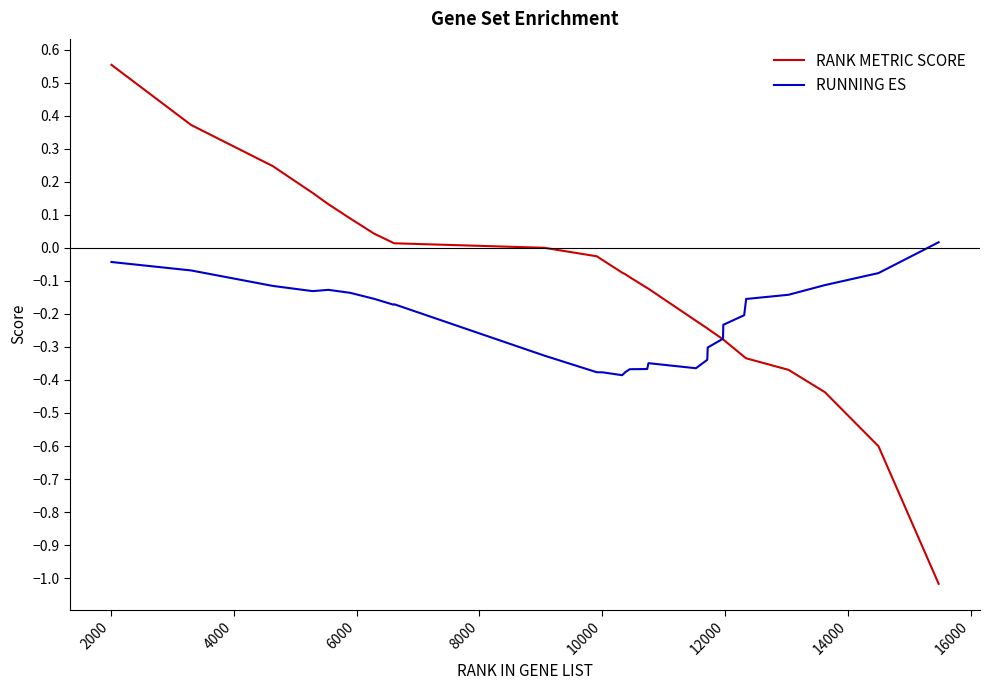

Which series has the largest range (max minus min)?

RANK METRIC SCORE